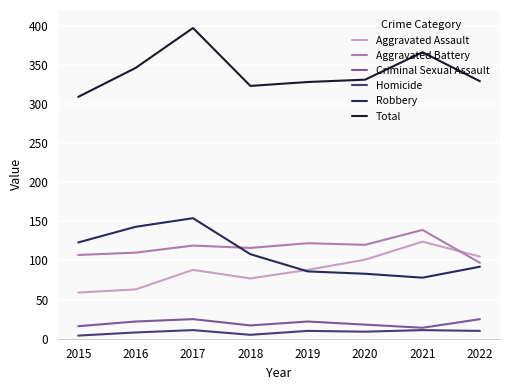

Which series has the largest total across all categories?

Total